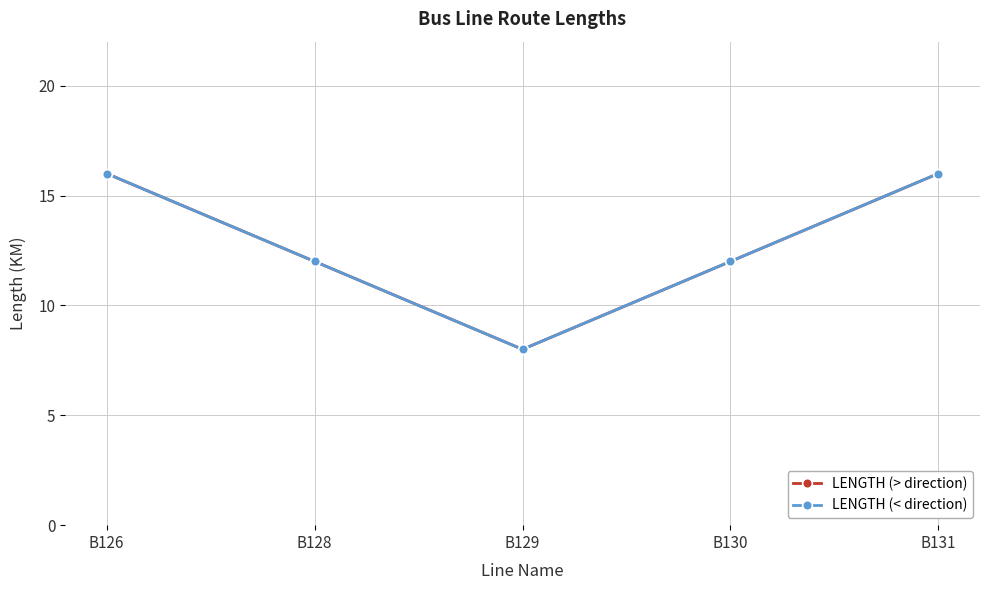

True or false: LENGTH (< direction) and LENGTH (> direction) intersect in this chart.

False